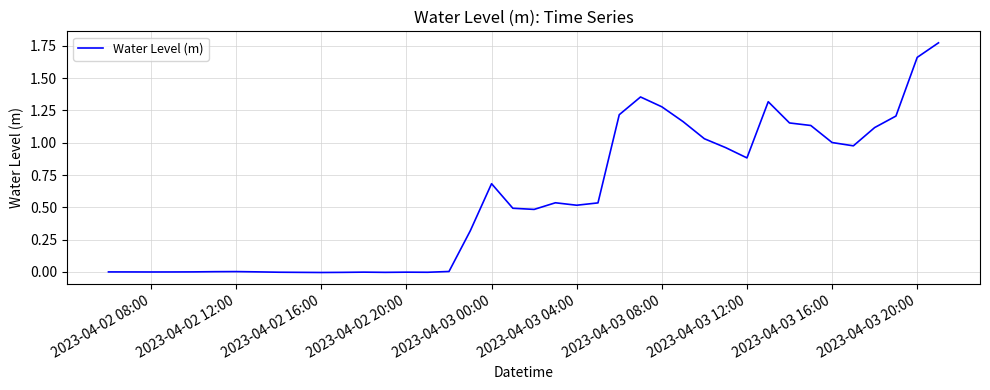

Does the chart have visible grid lines?

Yes